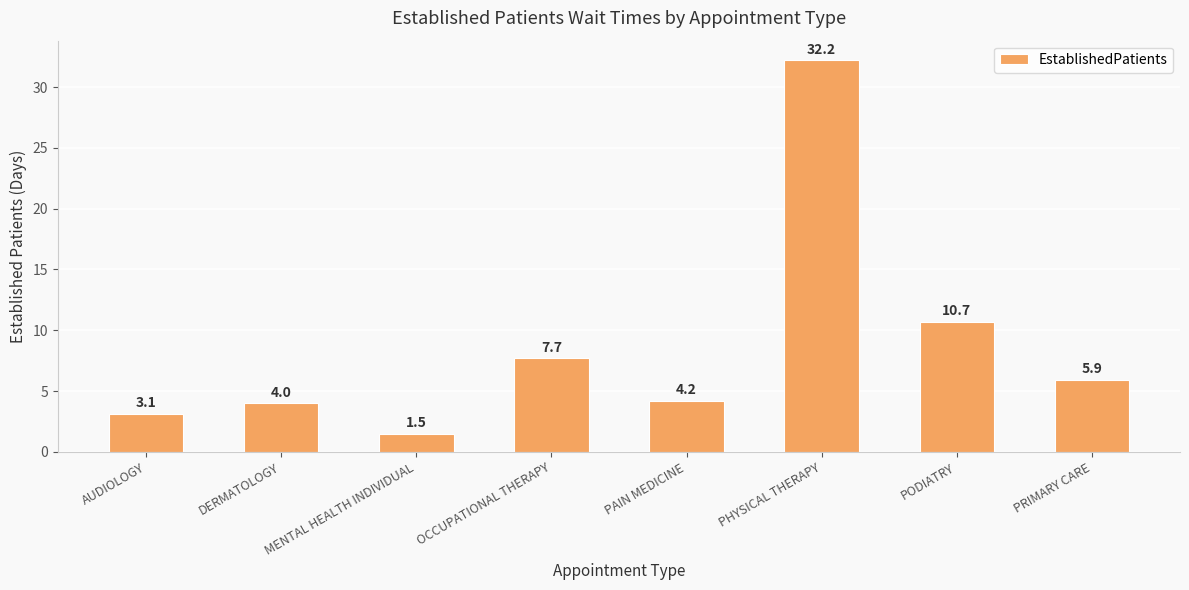

How many categories are shown in the chart?

8